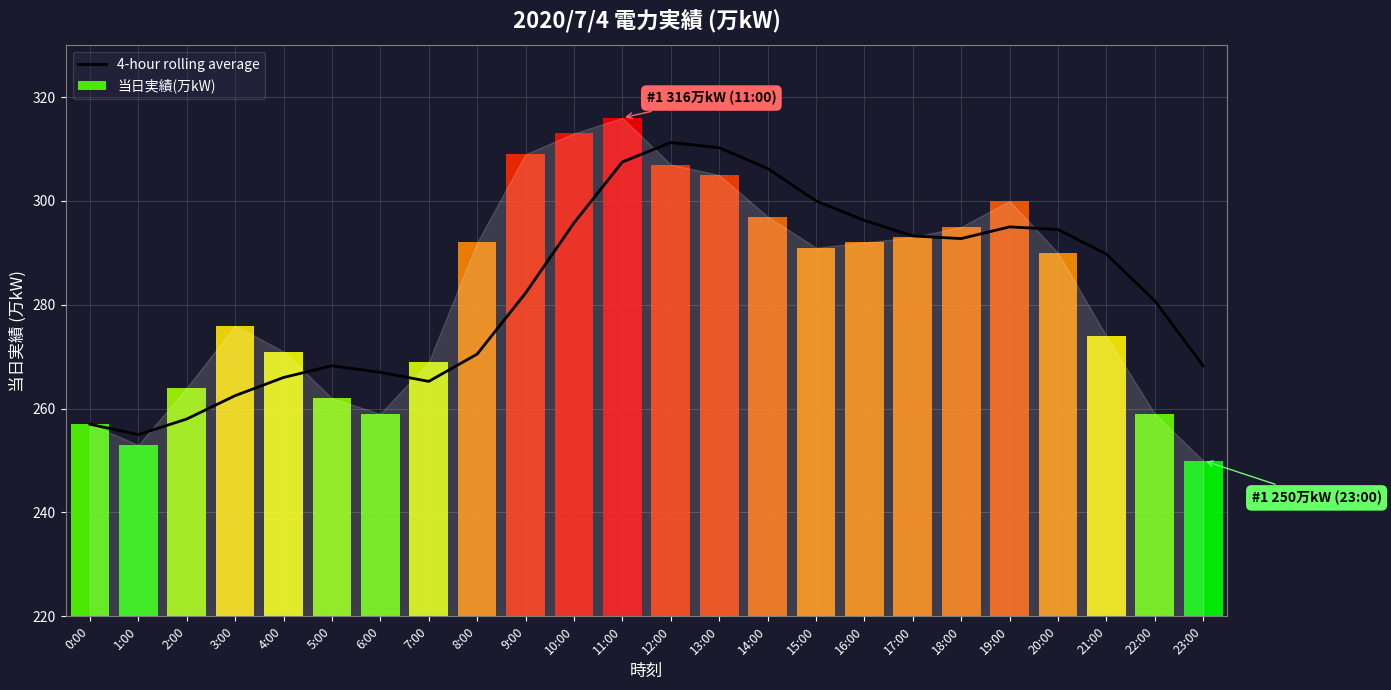

What is the sum of the values at 12:00 and 4:00?

577.2